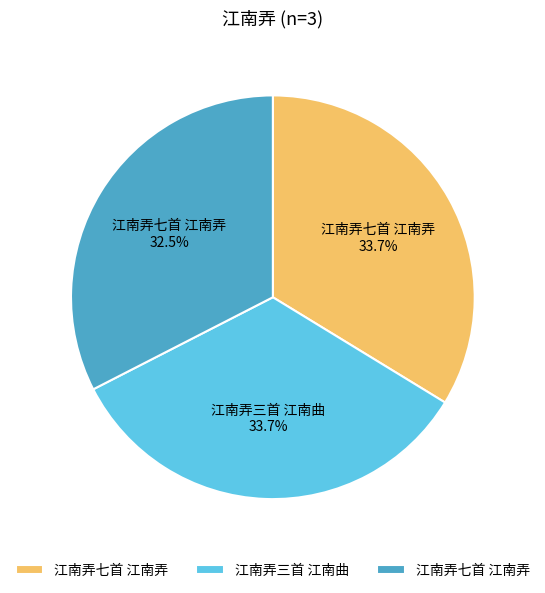

Does any single category account for the majority?

No